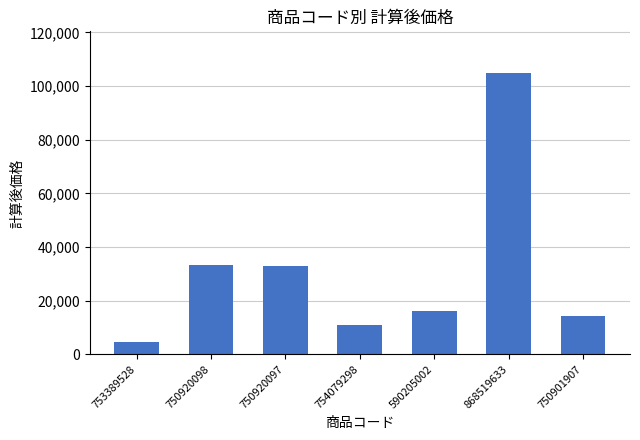

Is it true that the value at 750920097 is 17924?

False